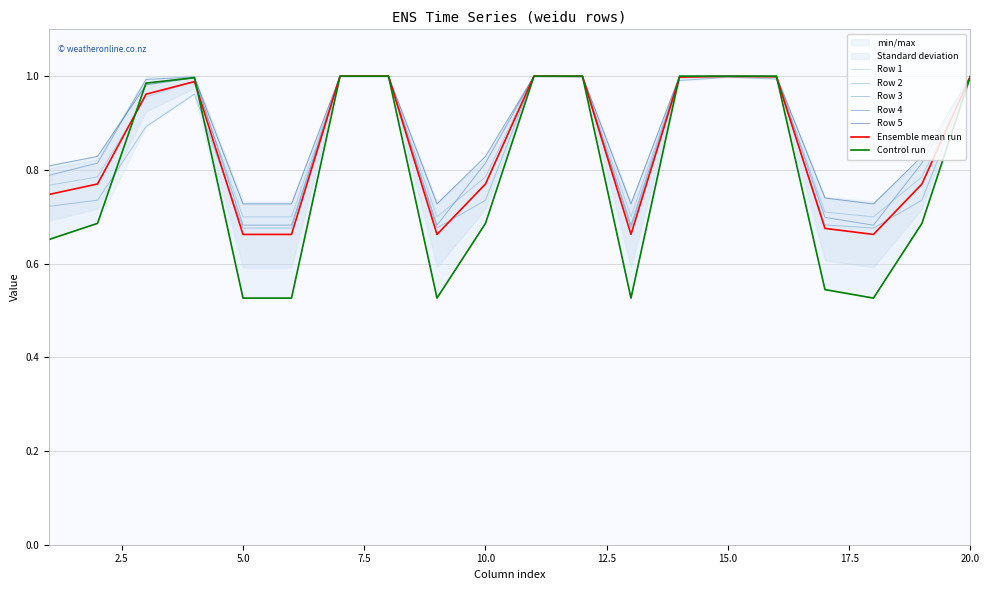

Reading left to right, what are all the values shown in this chart?

Row 1: 1=0.7	2=0.7	3=1.0	4=1.0	5=0.5	6=0.5	7=1.0	8=1.0	9=0.5	10=0.7	11=1.0	12=1.0	13=0.5	14=1.0	15=1.0	16=1.0	17=0.5	18=0.5	19=0.7	20=1.0
Row 2: 1=0.8	2=0.8	3=1.0	4=1.0	5=0.7	6=0.7	7=1.0	8=1.0	9=0.7	10=0.8	11=1.0	12=1.0	13=0.7	14=1.0	15=1.0	16=1.0	17=0.7	18=0.7	19=0.8	20=1.0
Row 3: 1=0.7	2=0.7	3=0.9	4=1.0	5=0.7	6=0.7	7=1.0	8=1.0	9=0.7	10=0.7	11=1.0	12=1.0	13=0.7	14=1.0	15=1.0	16=1.0	17=0.7	18=0.7	19=0.7	20=1.0
Row 4: 1=0.8	2=0.8	3=1.0	4=1.0	5=0.7	6=0.7	7=1.0	8=1.0	9=0.7	10=0.8	11=1.0	12=1.0	13=0.7	14=1.0	15=1.0	16=1.0	17=0.7	18=0.7	19=0.8	20=1.0
Row 5: 1=0.8	2=0.8	3=1.0	4=1.0	5=0.7	6=0.7	7=1.0	8=1.0	9=0.7	10=0.8	11=1.0	12=1.0	13=0.7	14=1.0	15=1.0	16=1.0	17=0.7	18=0.7	19=0.8	20=1.0